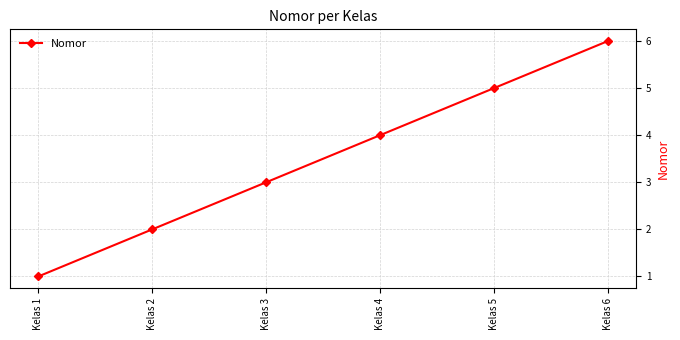

Does the chart display data point markers on the line(s)?

Yes